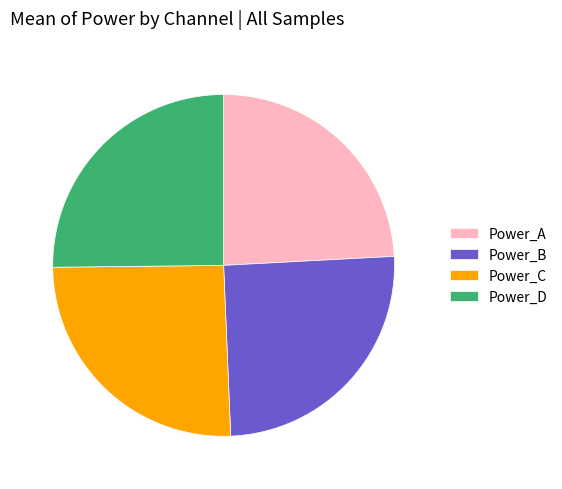

Does Power_A represent more than half of the total?

No